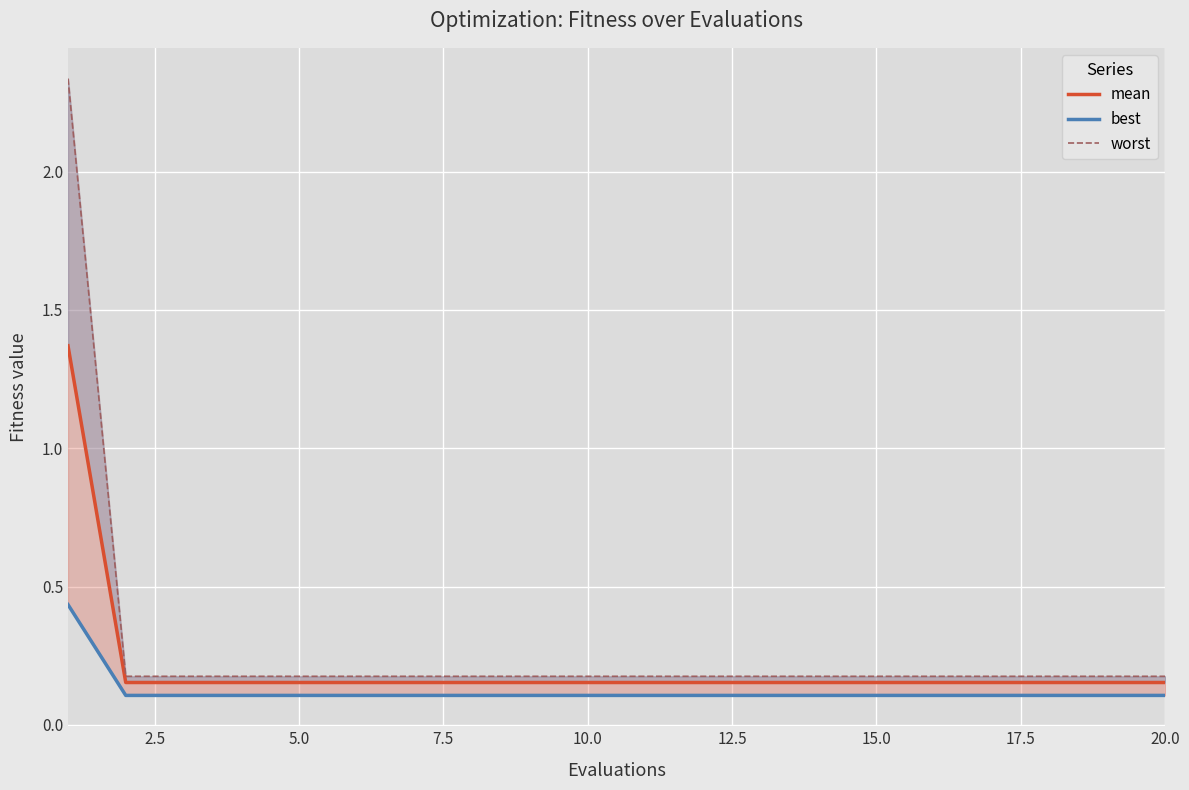

What is the label of the 9th point from the left?

20.0